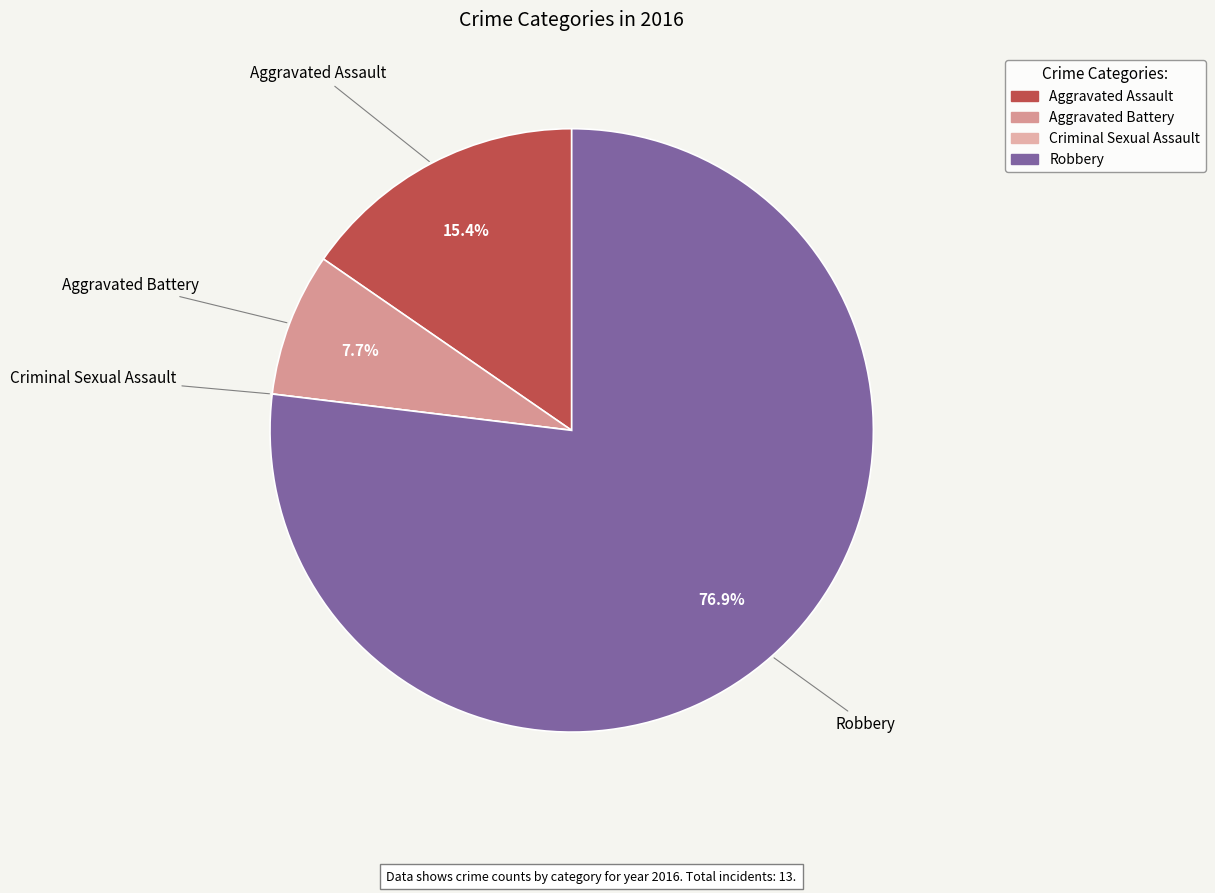

How much of the chart is everything except Aggravated Assault?

84.6%